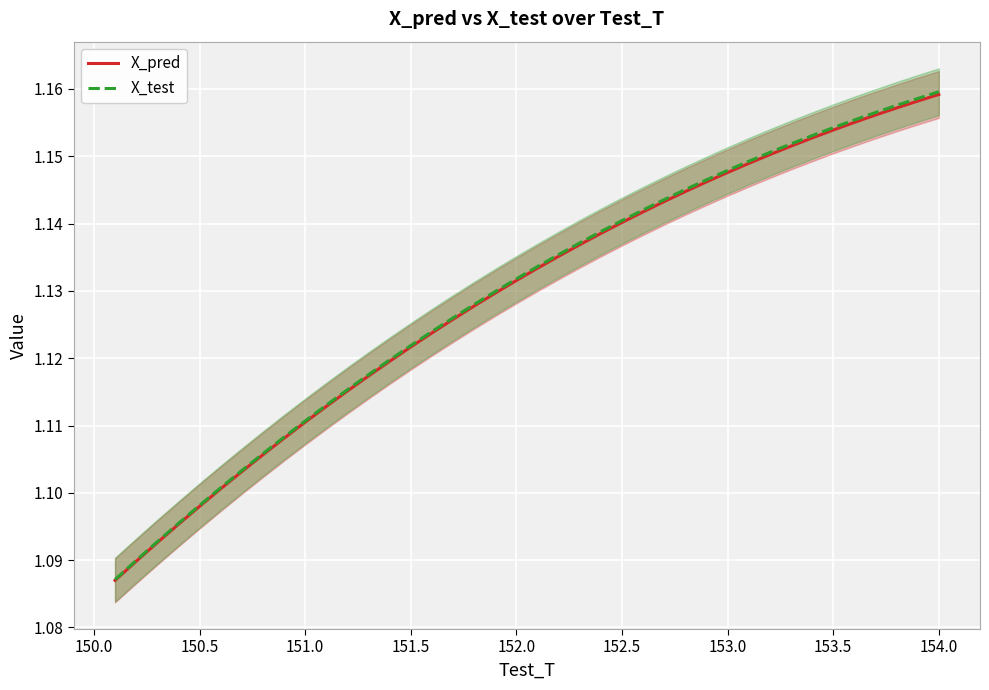

What is the difference between the second highest and second lowest values in the X_pred series?

0.1